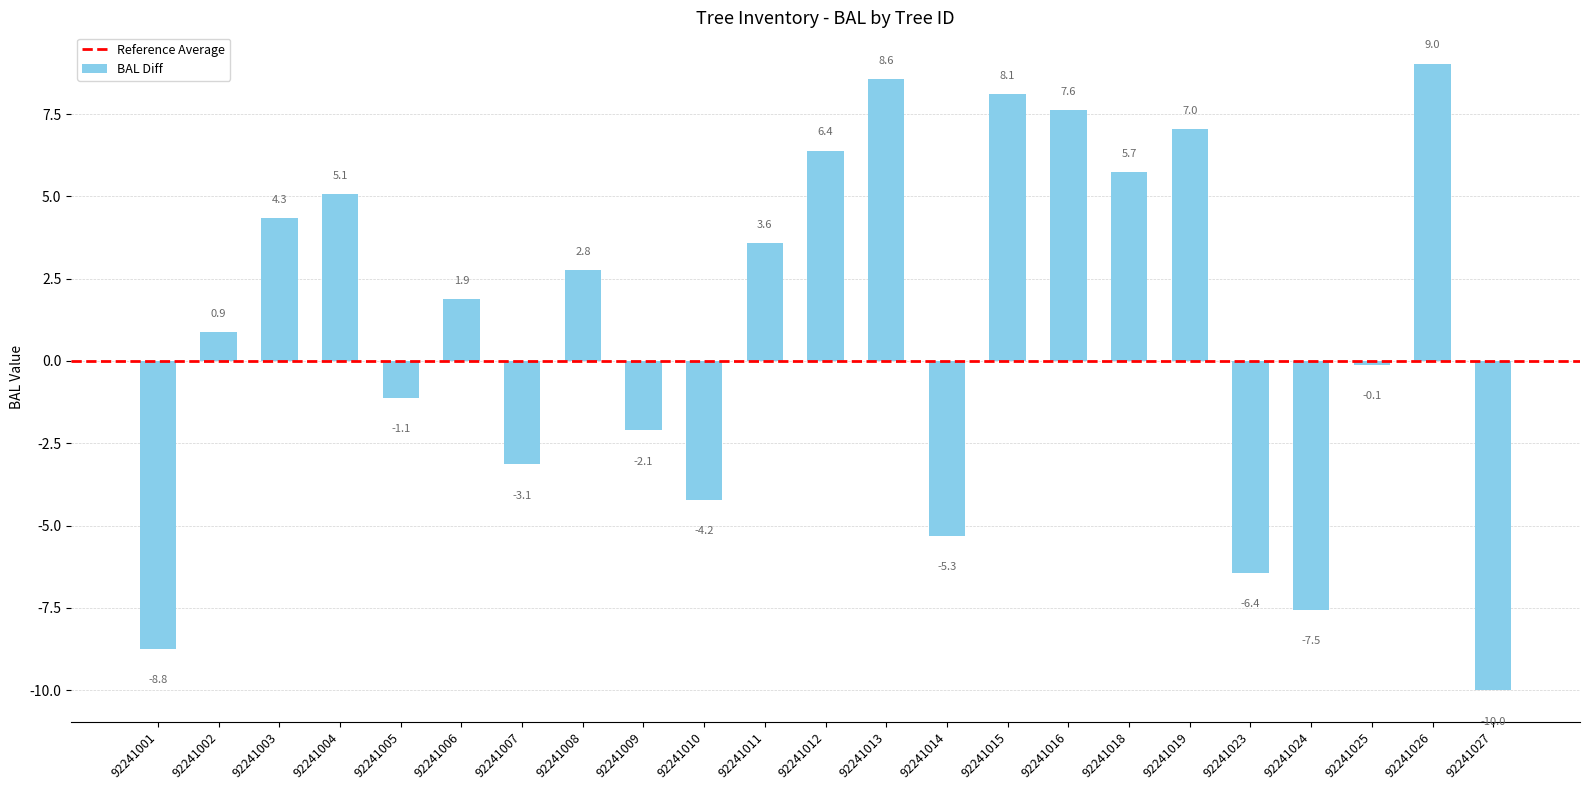

True or false: the data shows 6.4 at 92241012.

True